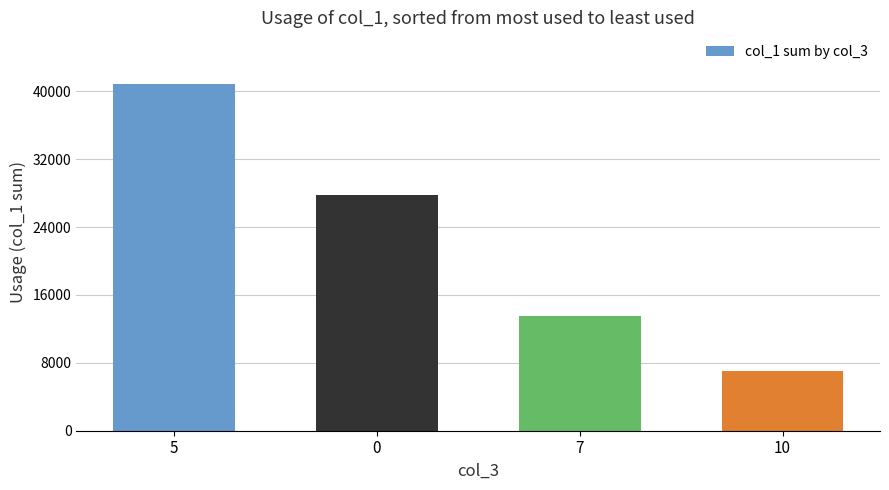

What is the ratio of the value at 5 to the value at 0?

1.5